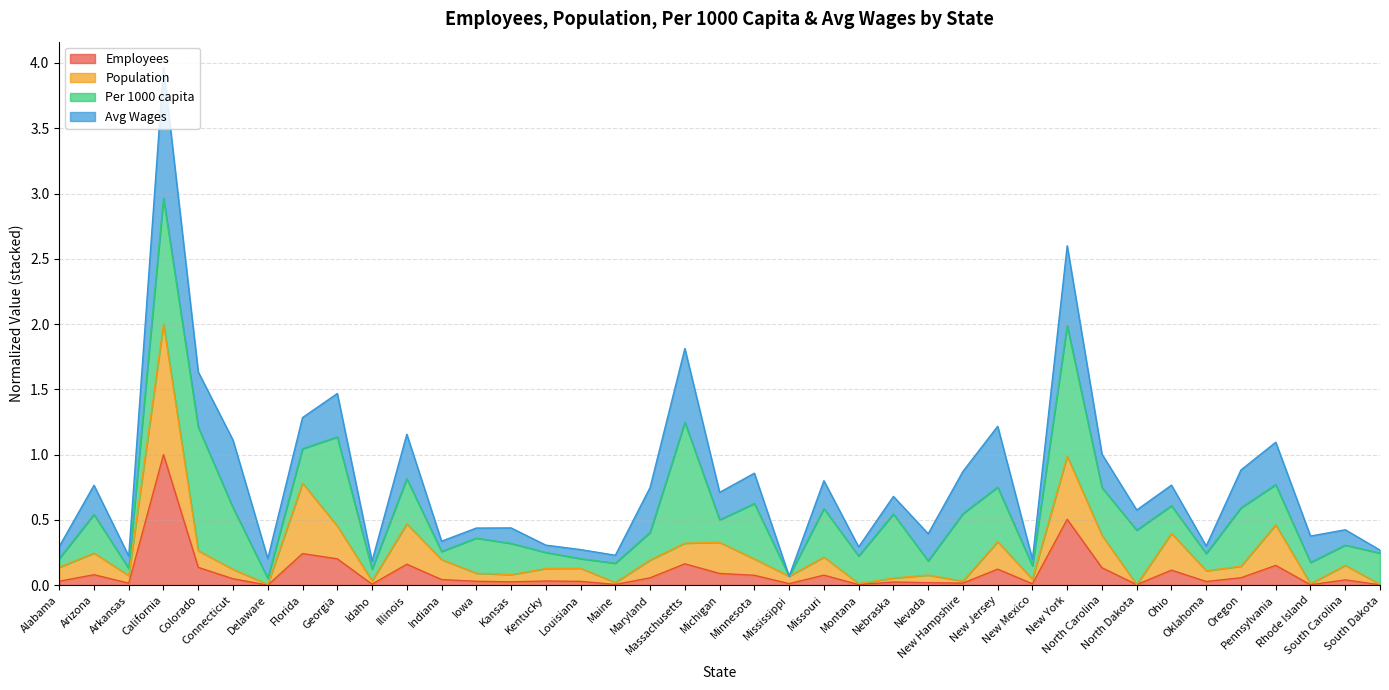

How many values in Employees are above zero?

38